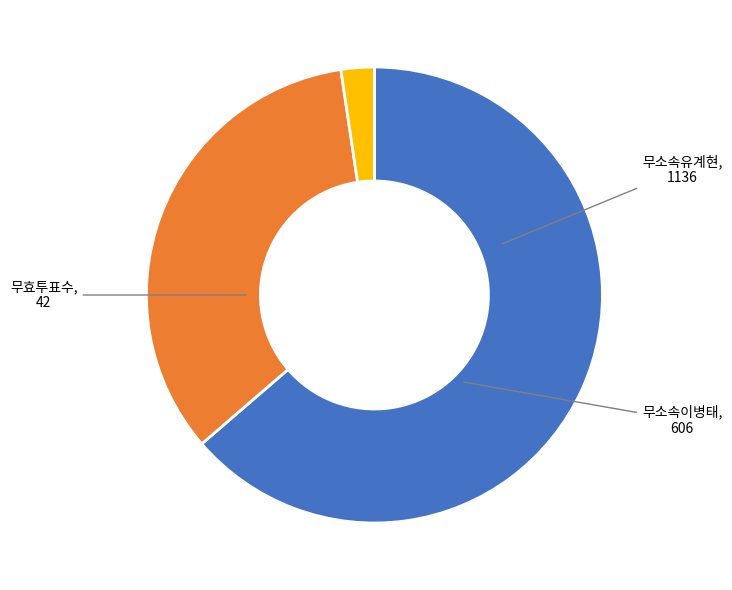

Does any single category account for the majority?

Yes